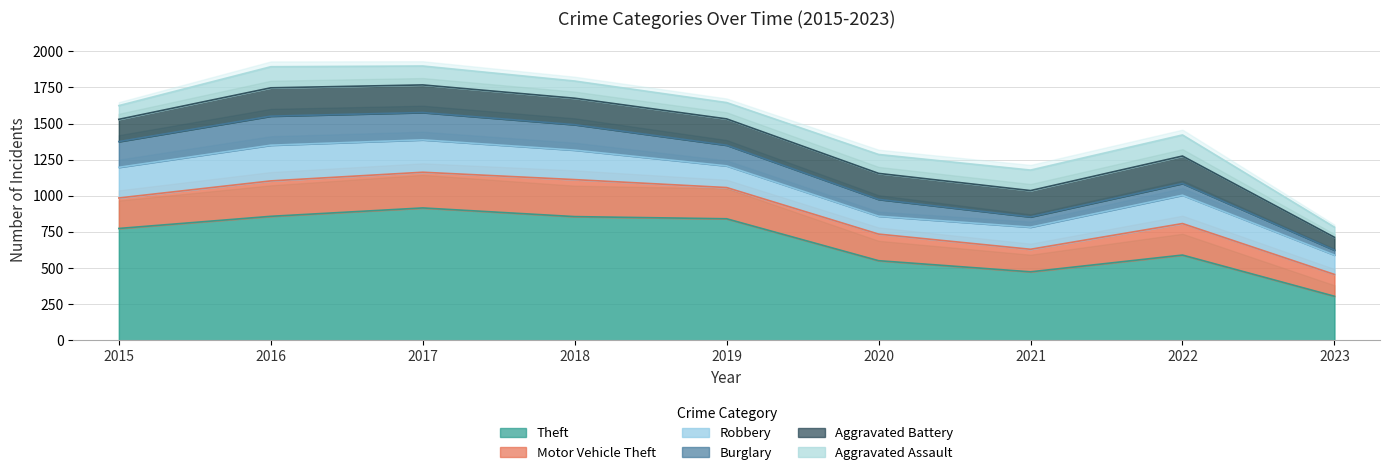

At which category is the sum across all series the highest?

2017